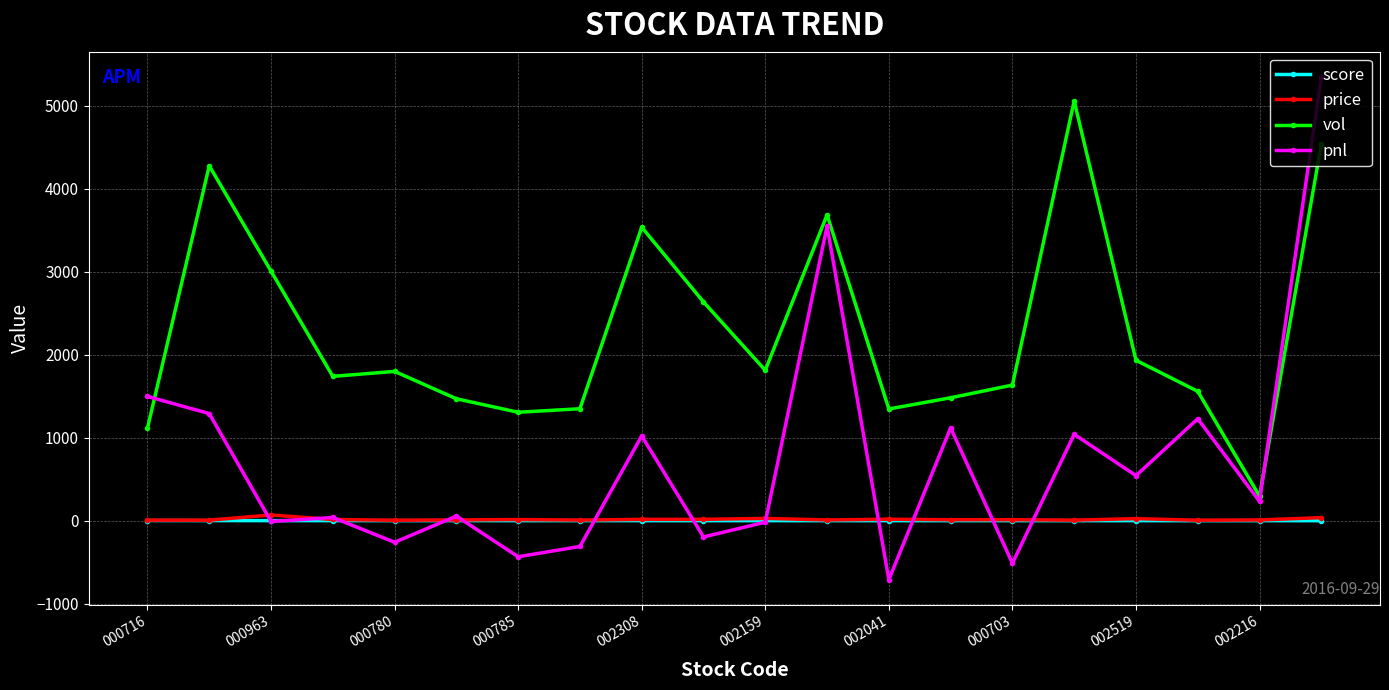

True or false: vol and score cross at least once.

False